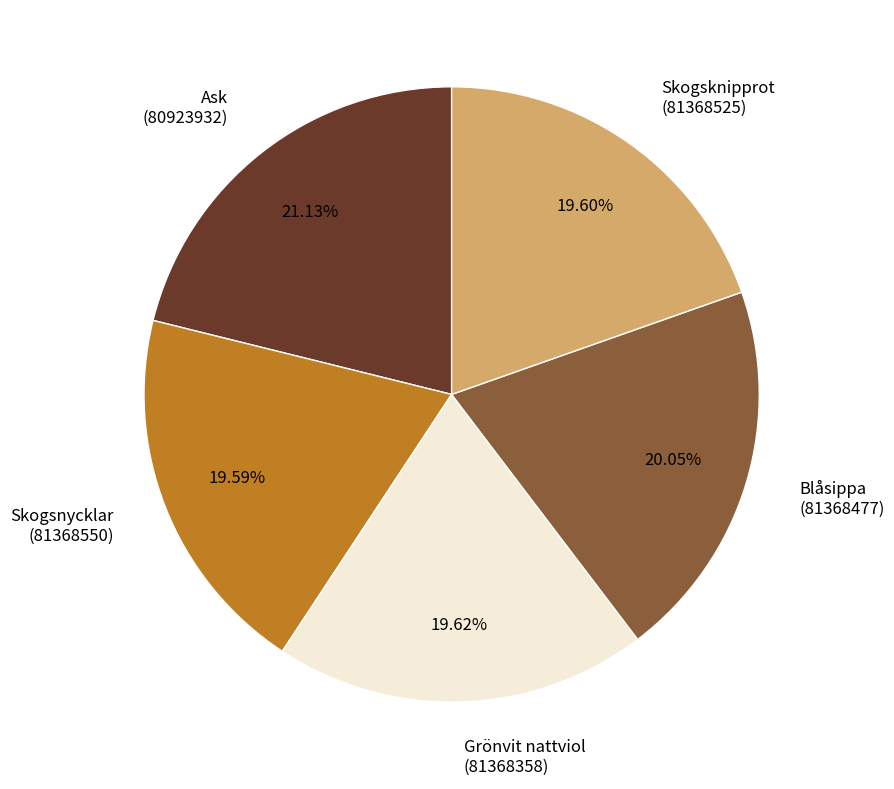

Does Skogsknipprot (81368525) represent more than half of the total?

No